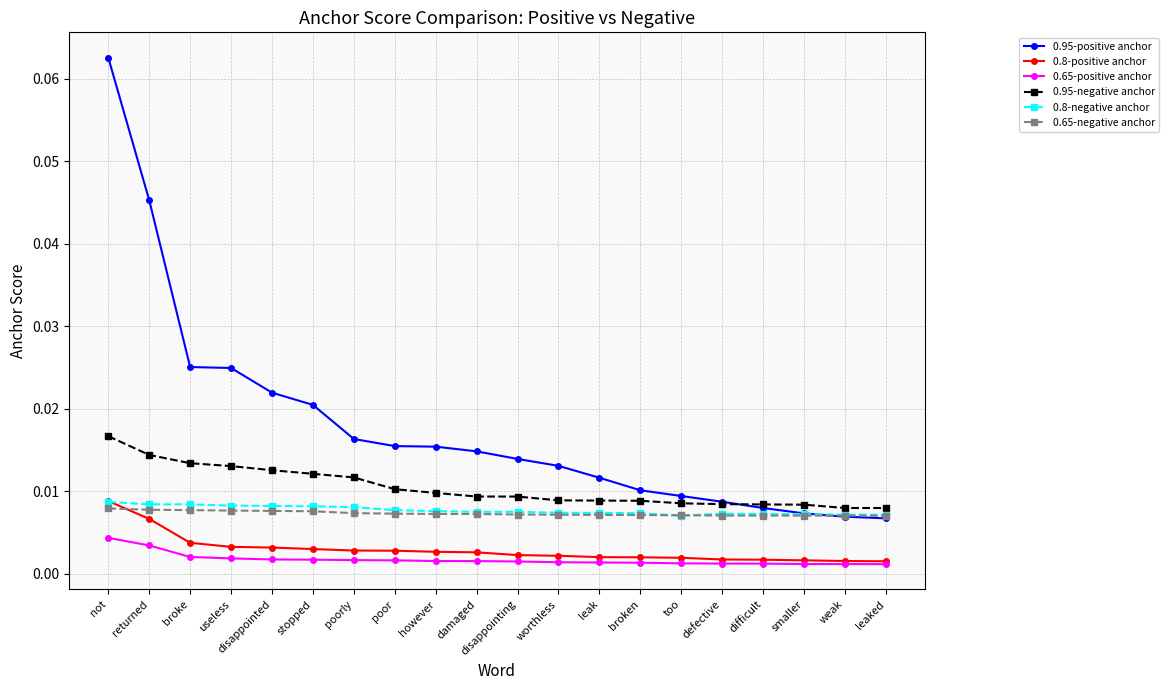

Count the 0.8-positive anchor values in the range 0 to 1.

20